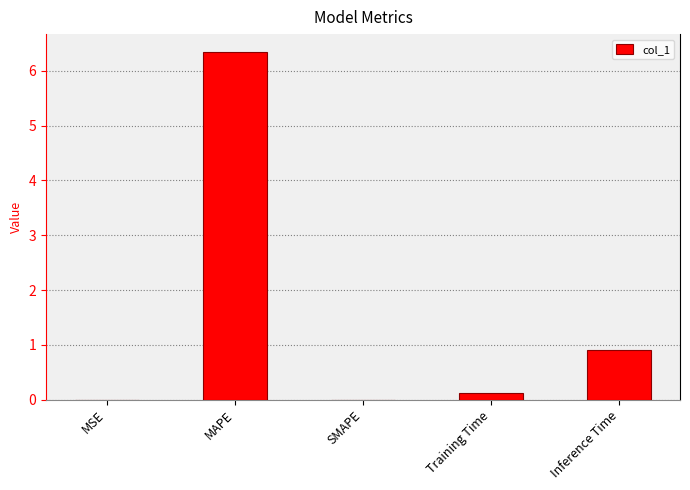

True or false: the data shows 0.9 at Inference Time.

True